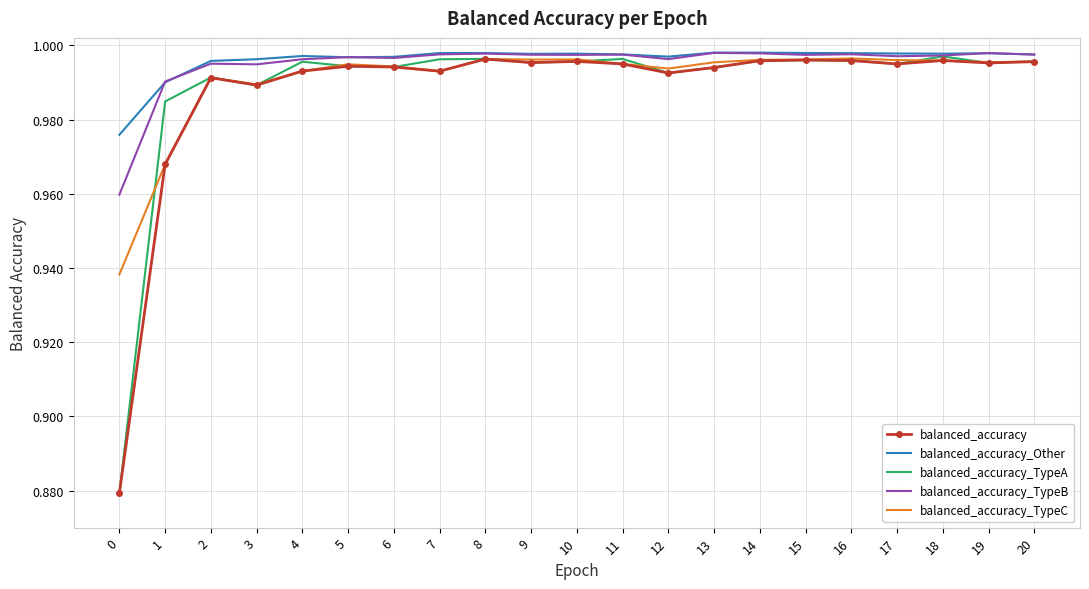

How many series are shown in this chart?

5